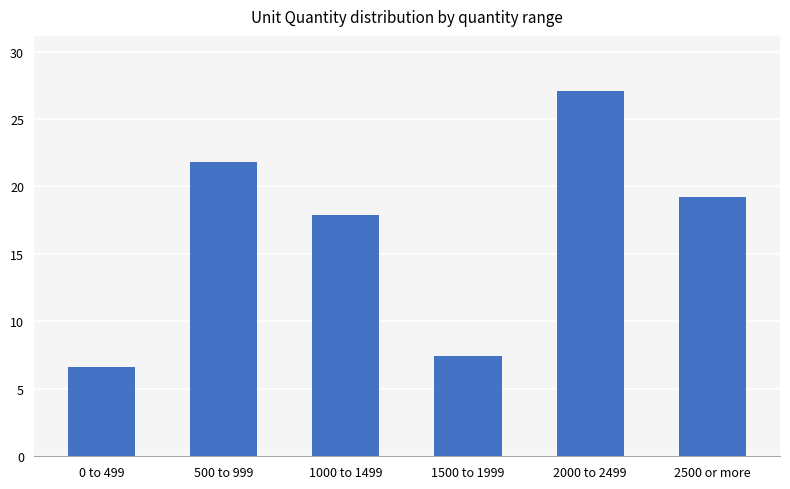

Is it true that the value at 2000 to 2499 is 27.1?

True